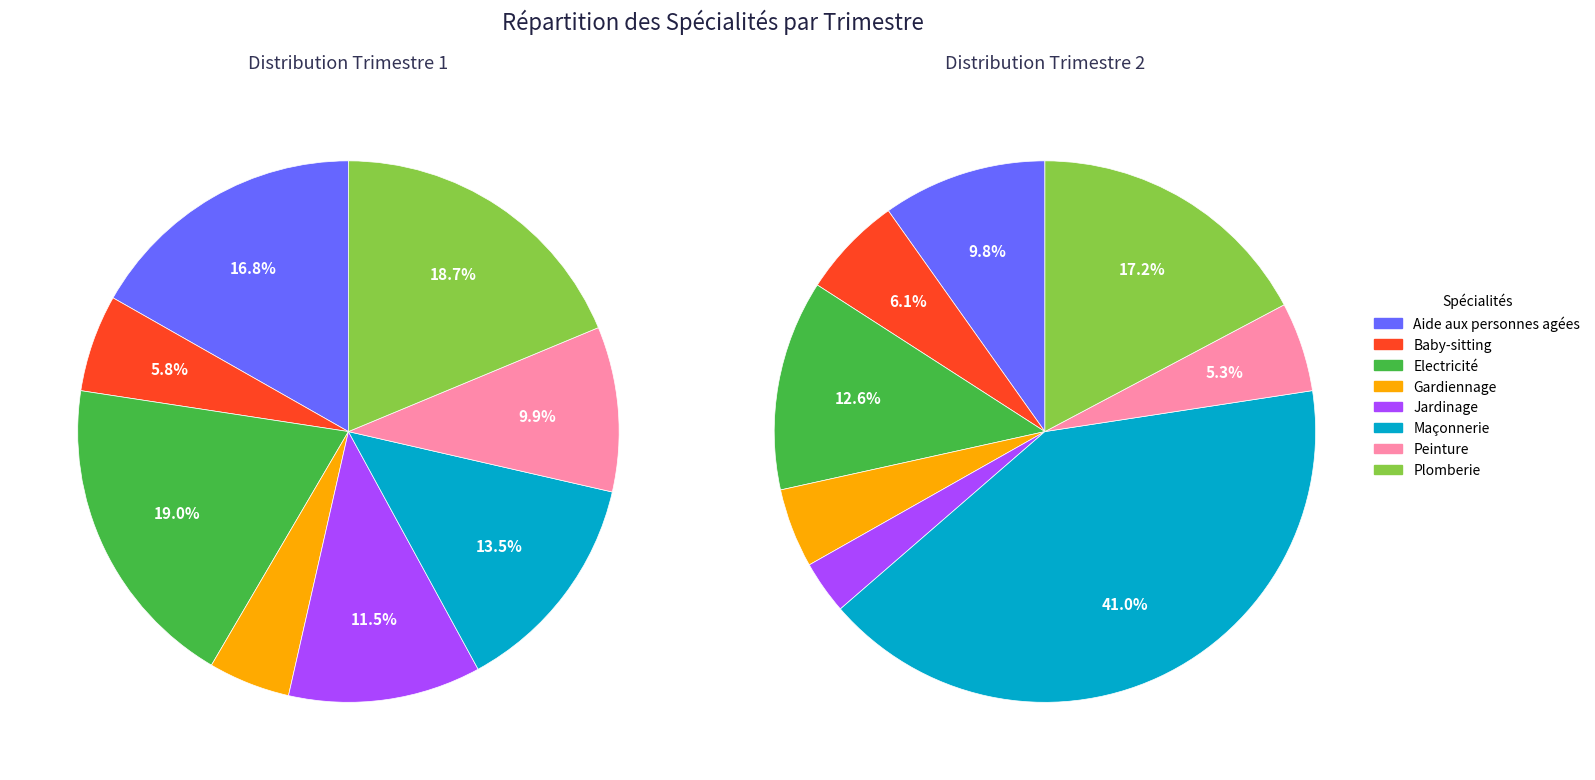

What is the total percentage of Peinture and Jardinage?

21.4%